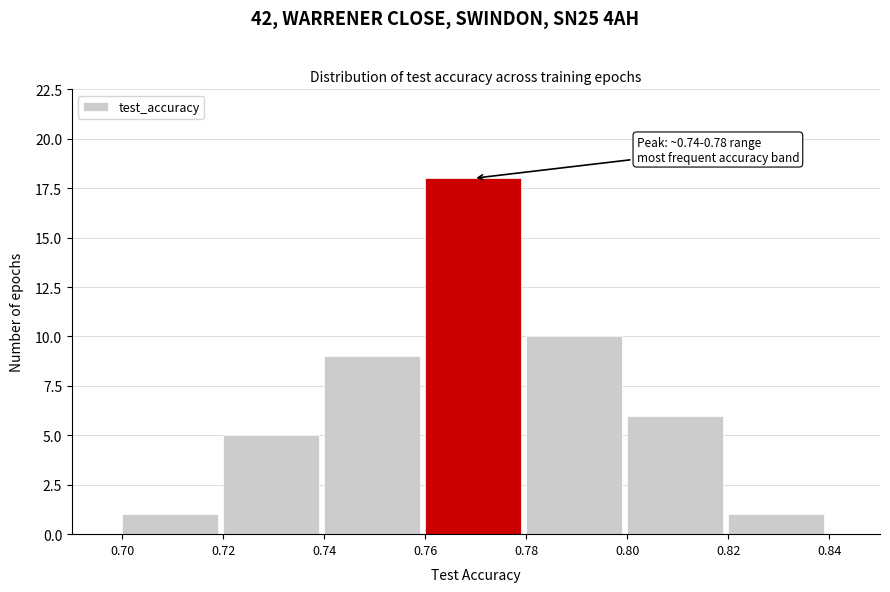

Which range on the x-axis has the tallest bar?

0.76 to 0.78